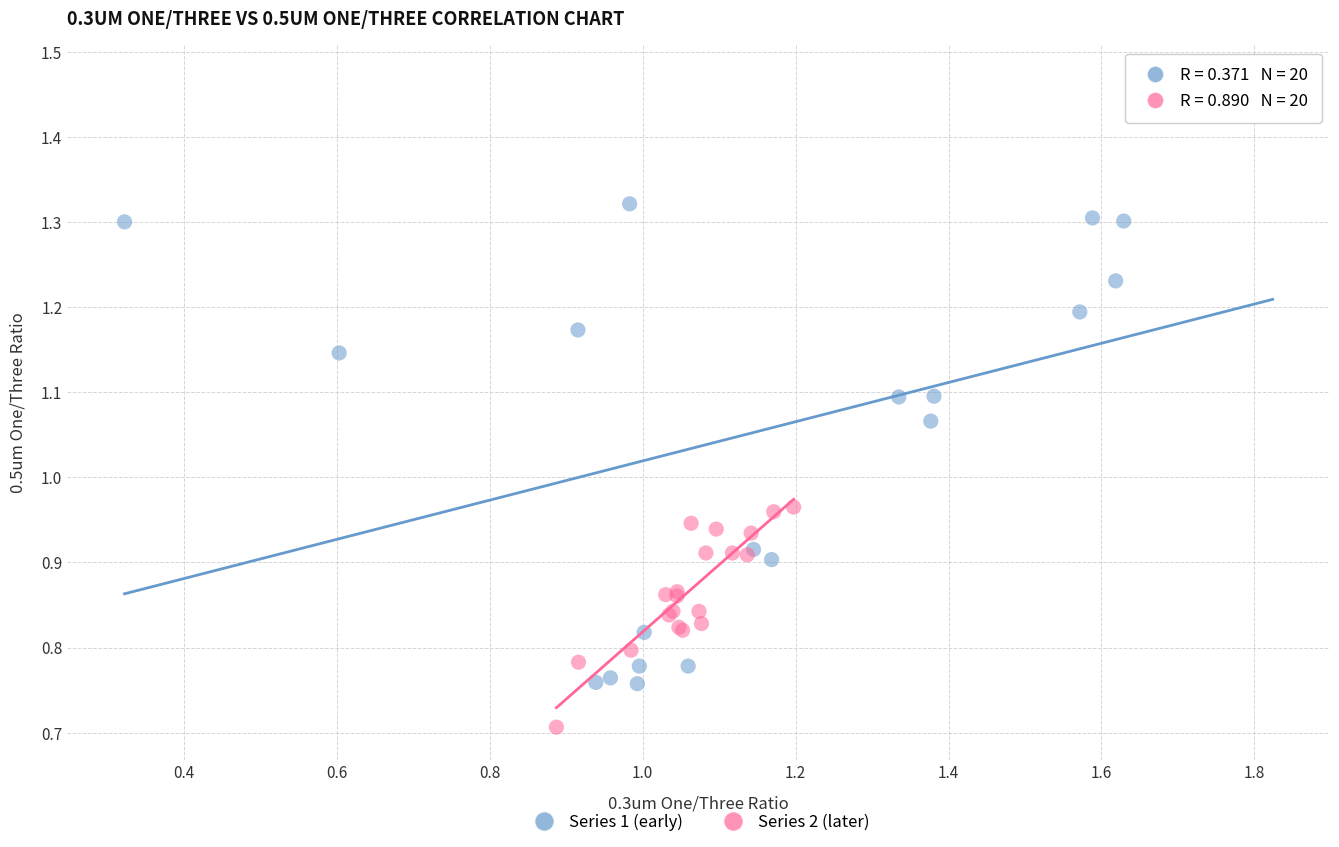

Which series reaches the maximum Y coordinate?

Series 1 (early)